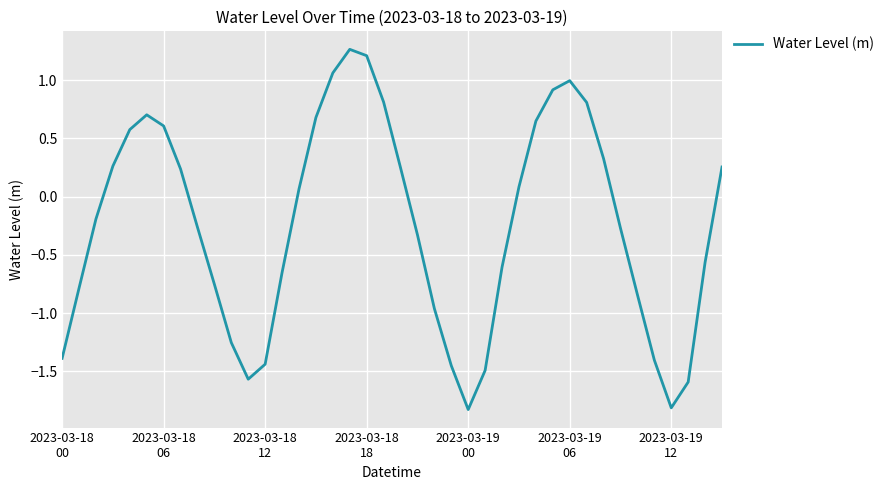

What is the difference between the maximum and minimum values?

3.1